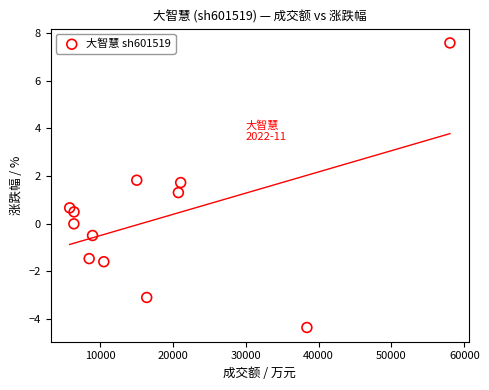

What is the range of X values (max minus min)?

52229.0